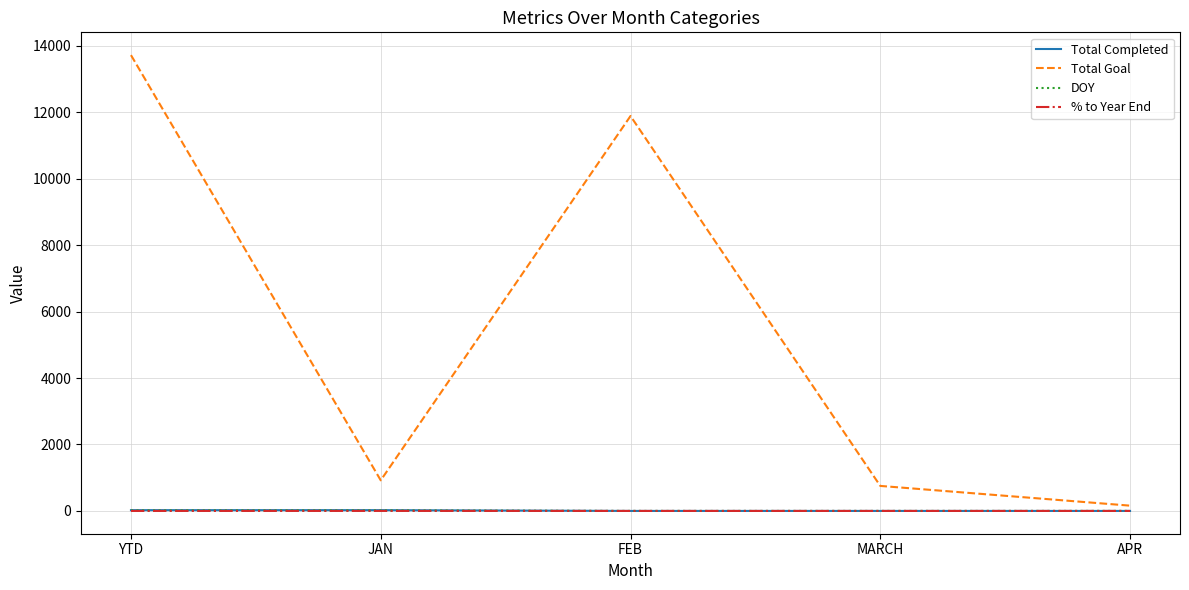

Is it true that Total Goal equals 20971.3 at YTD?

False